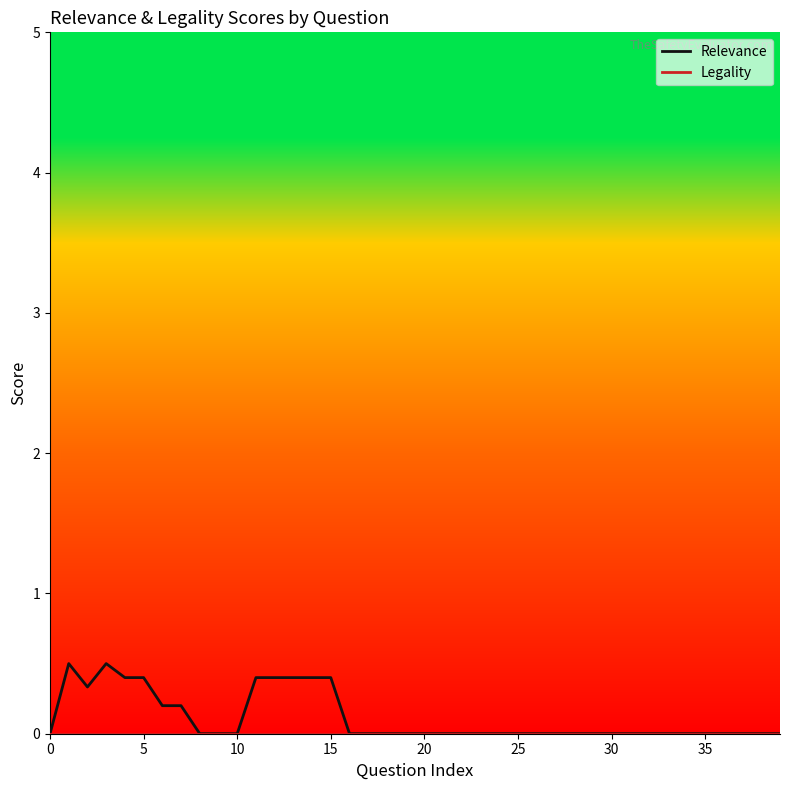

Does the chart display data point markers on the line(s)?

No